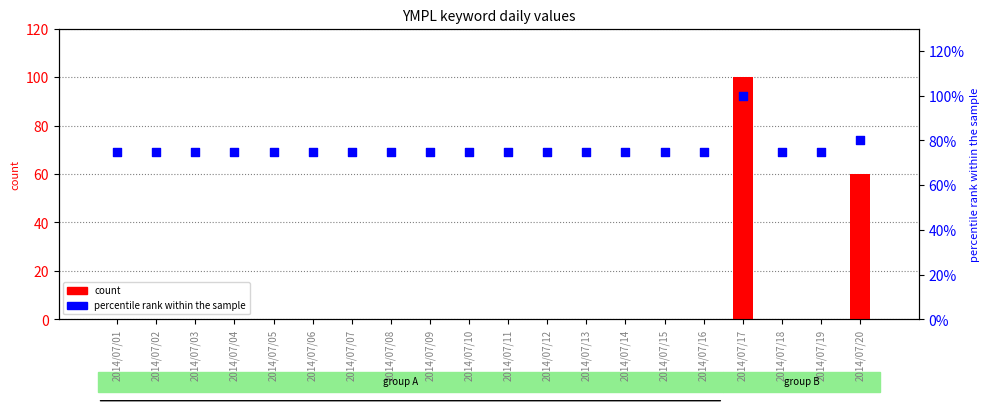

Is the value of percentile rank within the sample at 2014/07/13 greater than the value of count at 2014/07/17?

No